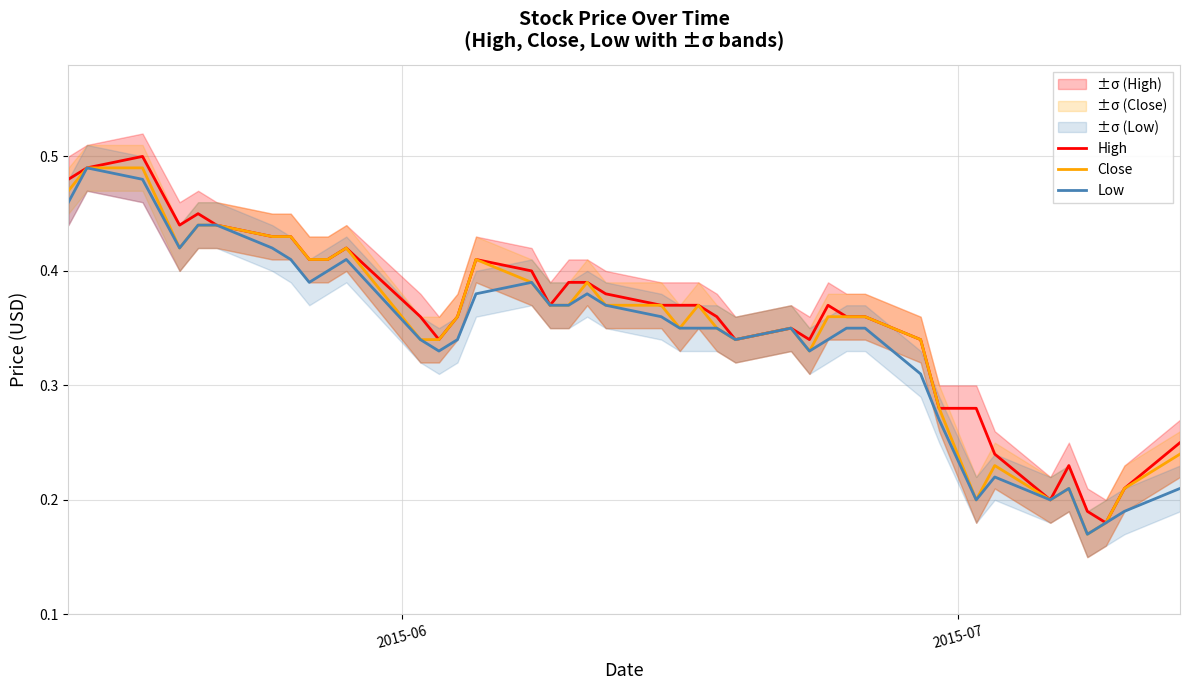

Which series has the largest range (max minus min)?

High